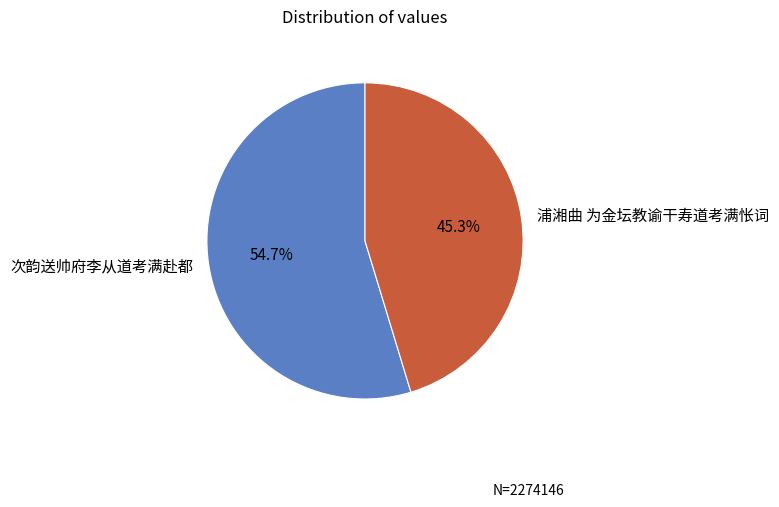

What is the smallest slice in the pie chart?

浦湘曲 为金坛教谕干寿道考满怅词